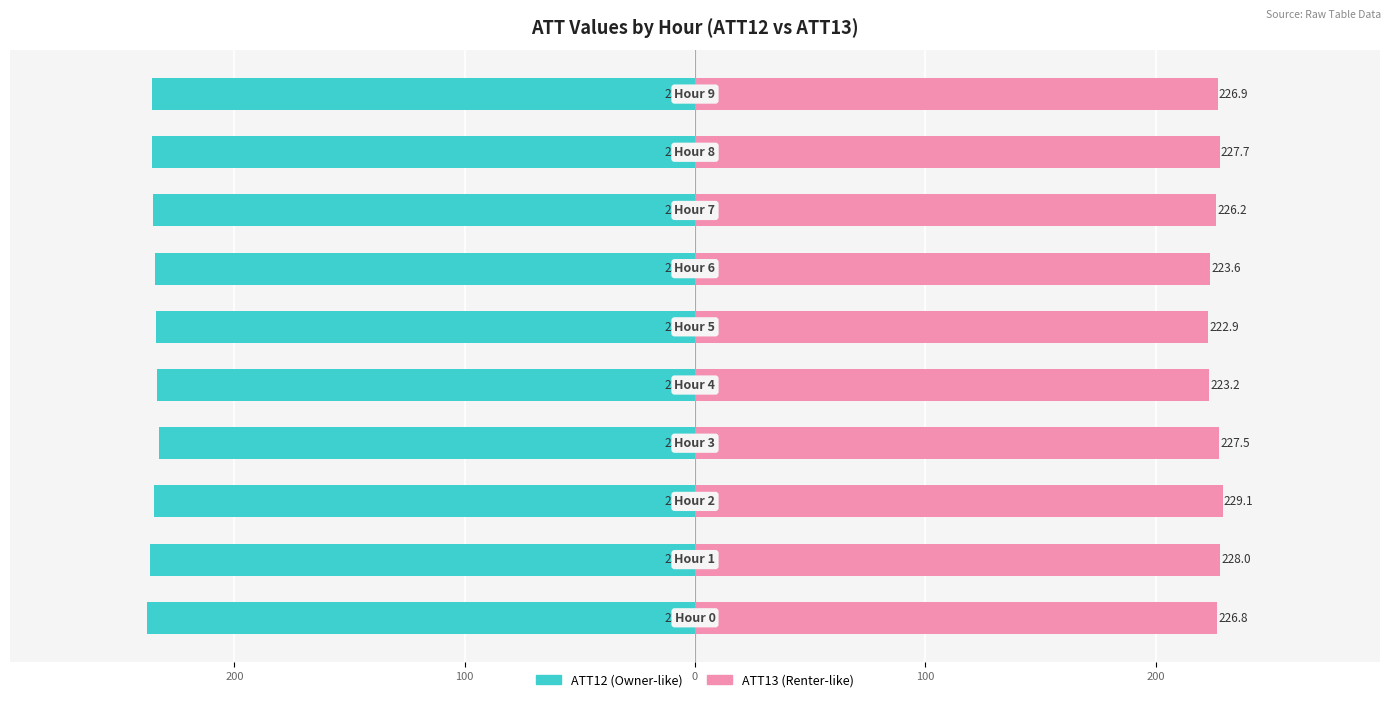

What are all the series names shown in the legend?

ATT12, ATT13